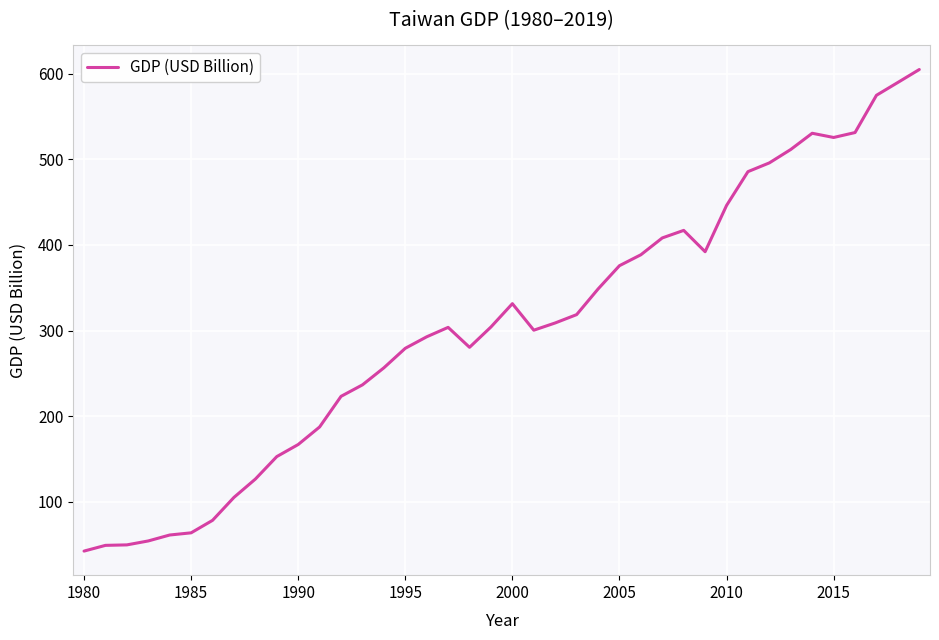

What is the greatest value displayed?

605.0